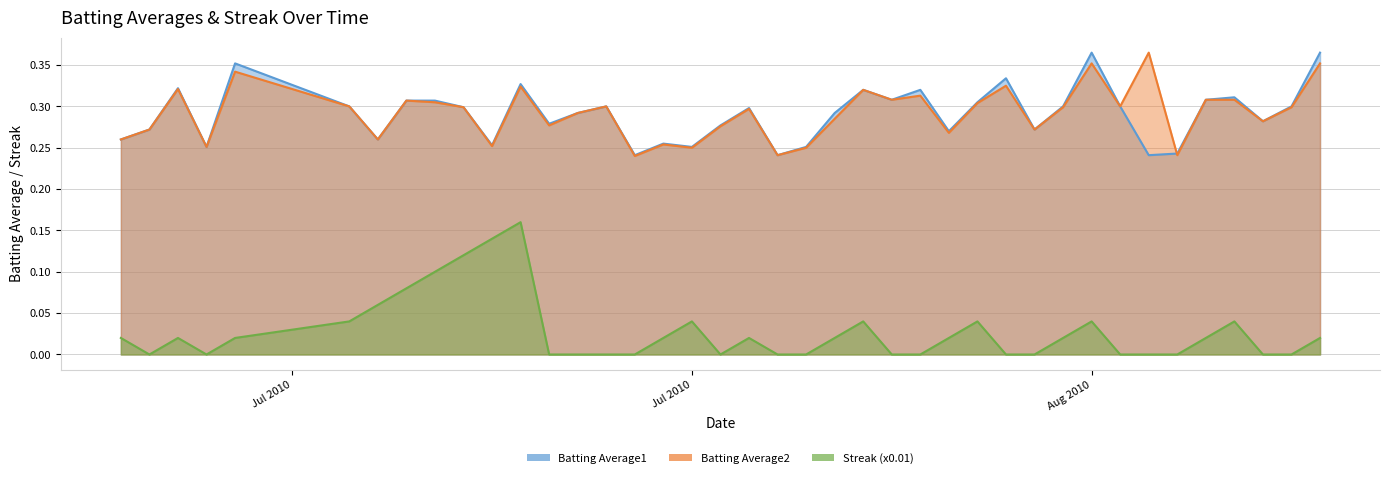

What is the label of the 16th point from the left?

2010-07-25